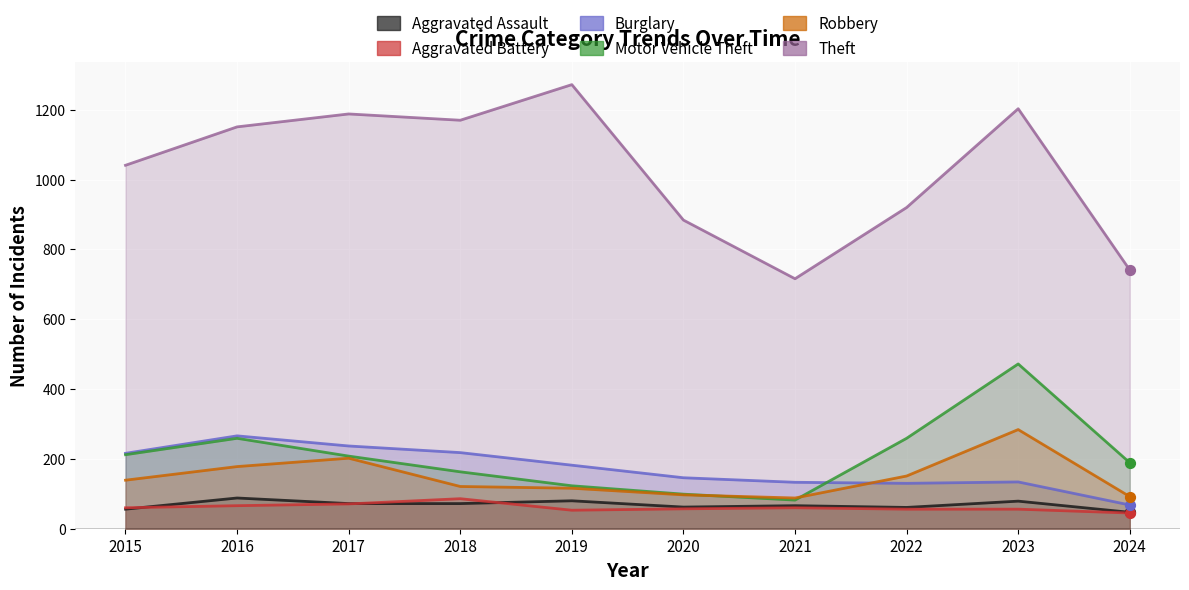

At which category is the sum across all series the highest?

2023